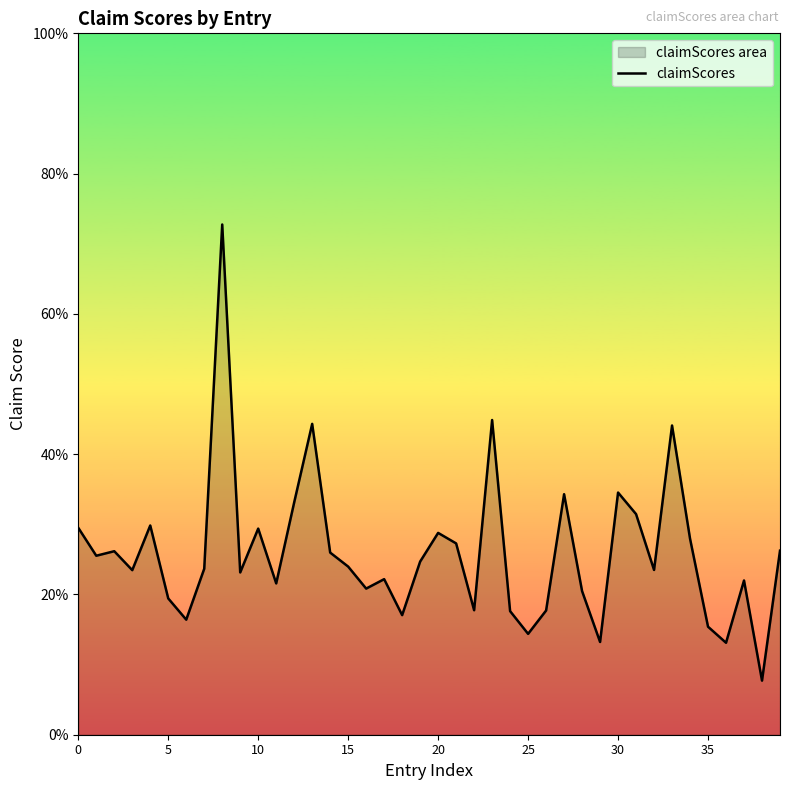

True or false: the data shows 0.2 at 27.

False